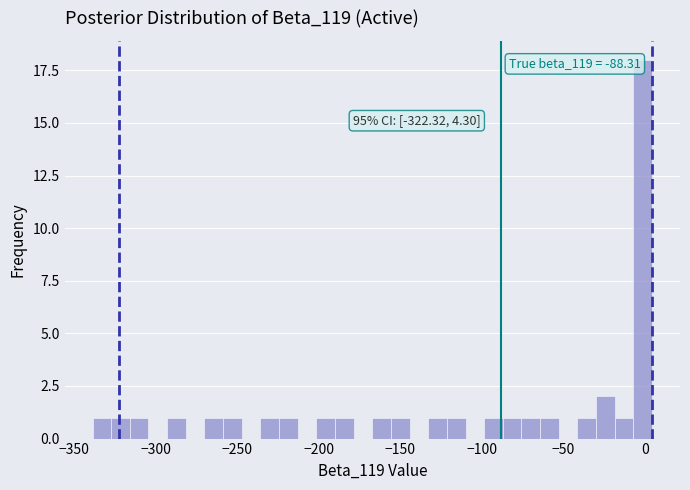

Around what value on the x-axis is the tallest bar? Give the approximate position of its centre, as read against the axis.

0